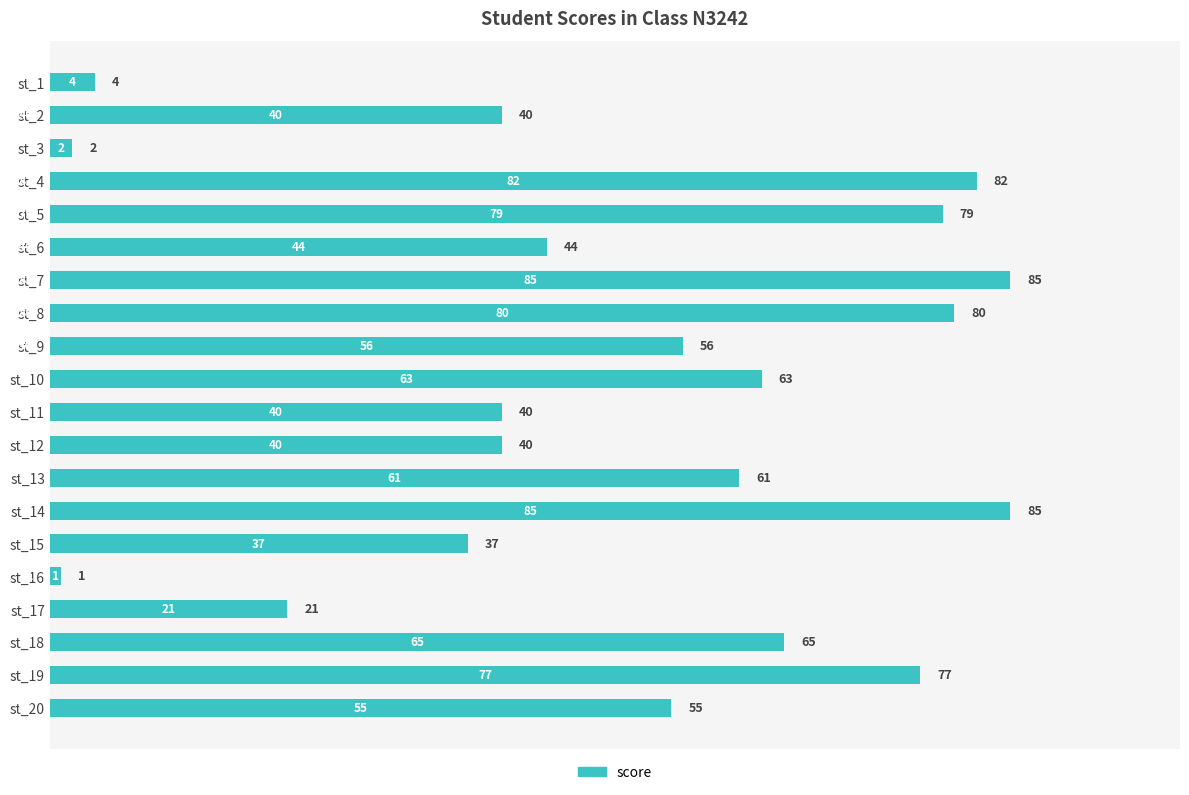

What is the ratio of the value at st_18 to the value at st_20?

1.2